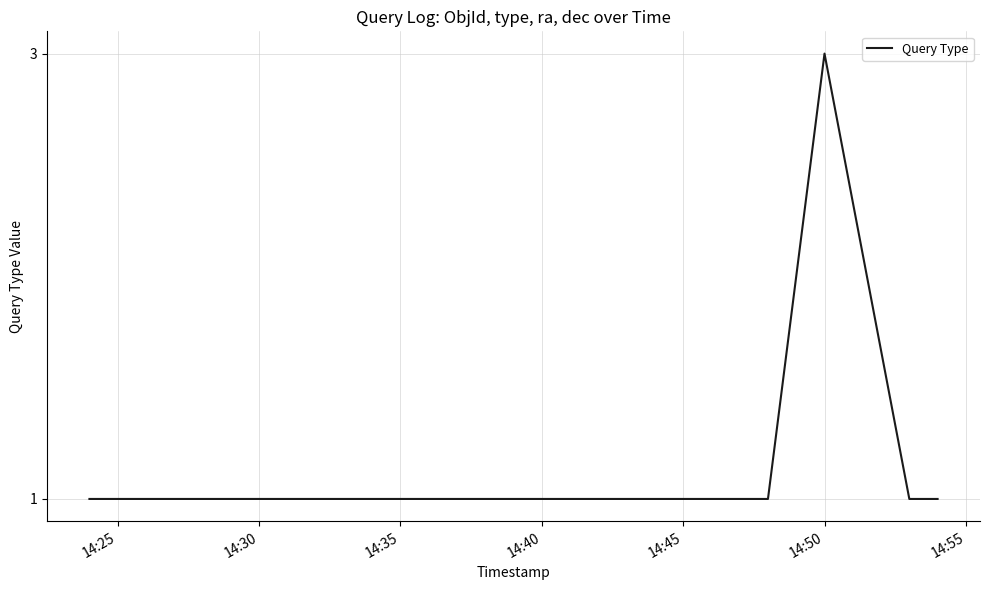

True or false: there are more than 2 points higher than both neighbors.

False